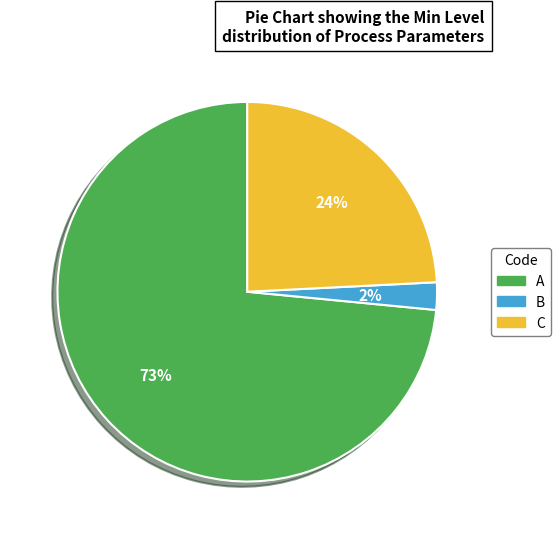

Does any single category account for the majority?

Yes